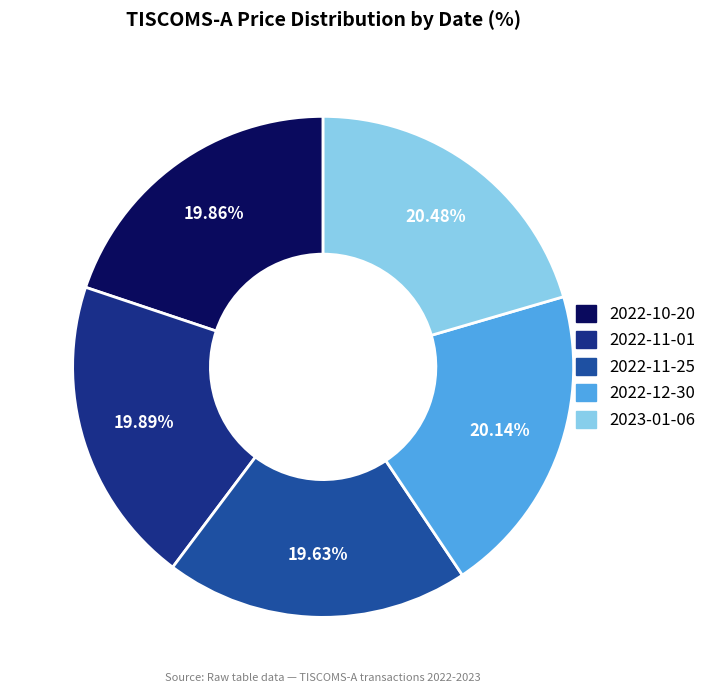

What is the ratio of the value at 2023-01-06 to the value at 2022-11-01?

1.0